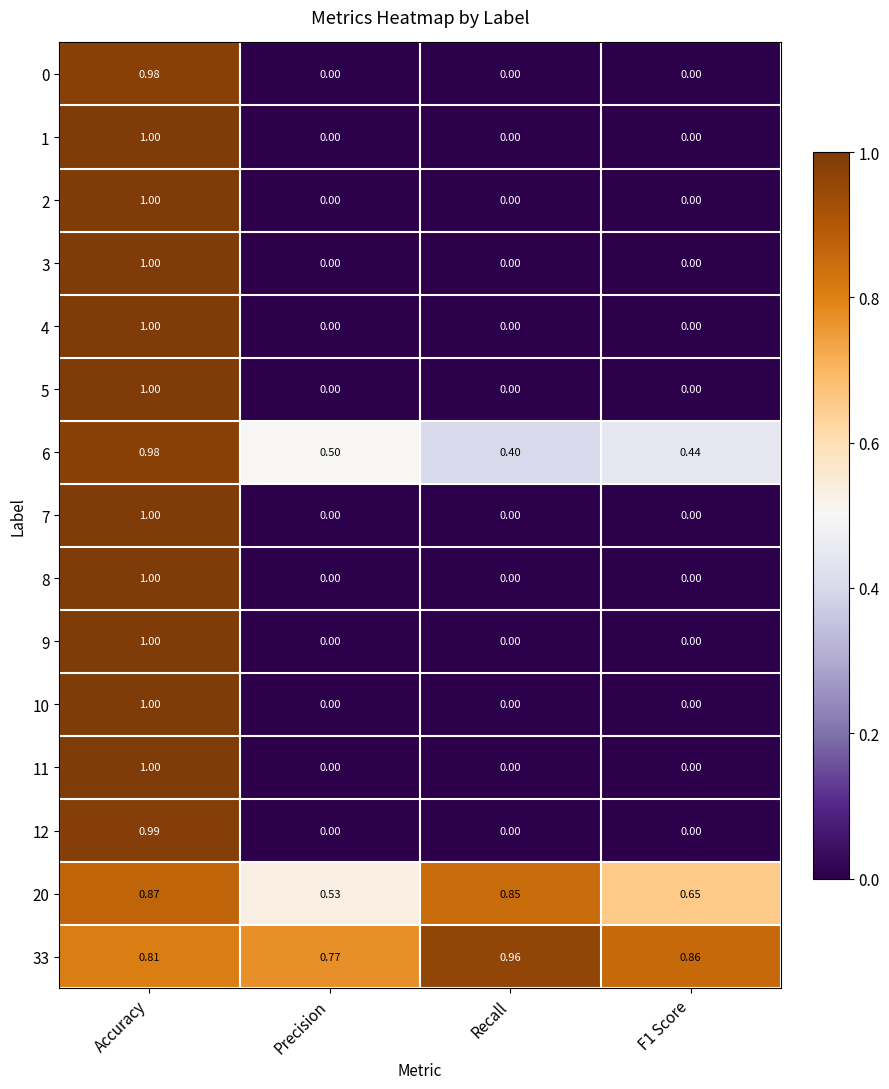

How many distinct data groups are displayed?

15